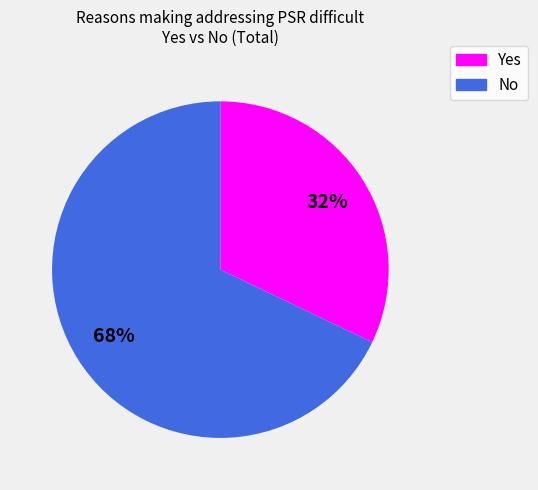

Is there any slice that represents more than half of the pie?

Yes